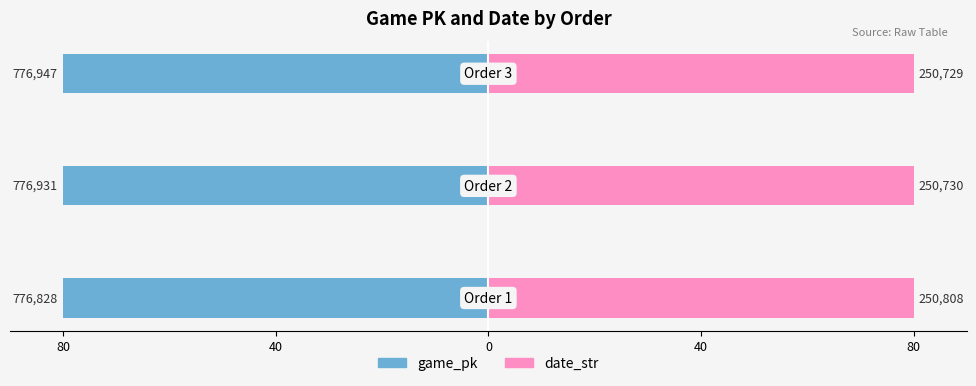

Where is game_pk nearest to the value -79?

80